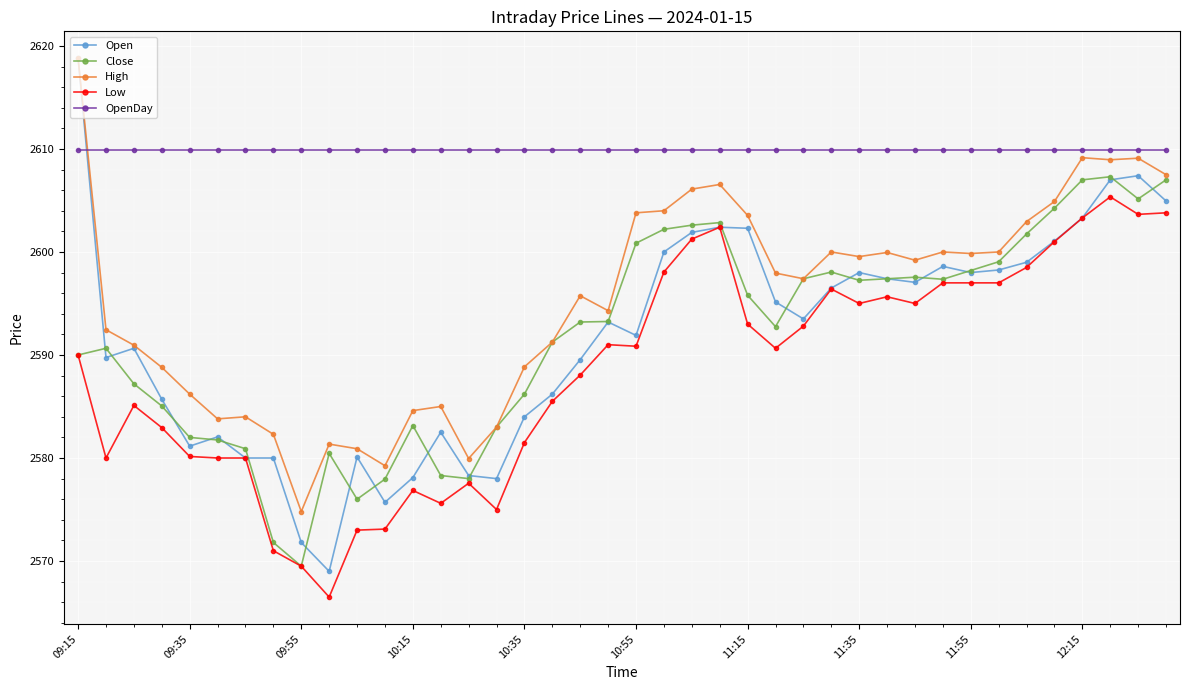

Count the number of categories in the chart.

40